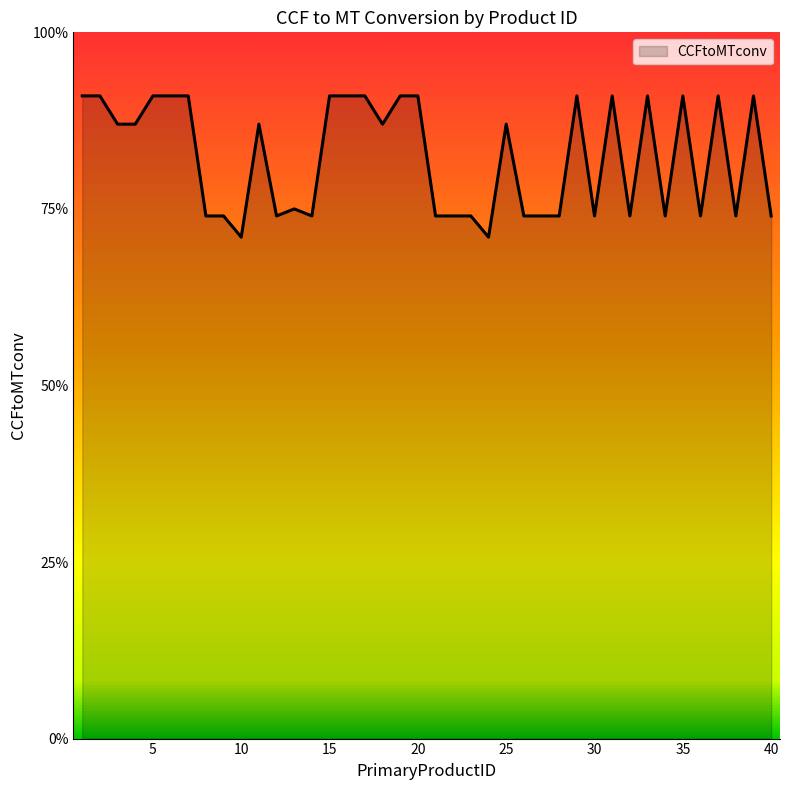

List the labels in order of value, smallest first.

10, 24, 8, 9, 12, 14, 21, 22, 23, 26, 27, 28, 30, 32, 34, 36, 38, 40, 13, 3, 4, 11, 18, 25, 1, 2, 5, 6, 7, 15, 16, 17, 19, 20, 29, 31, 33, 35, 37, 39